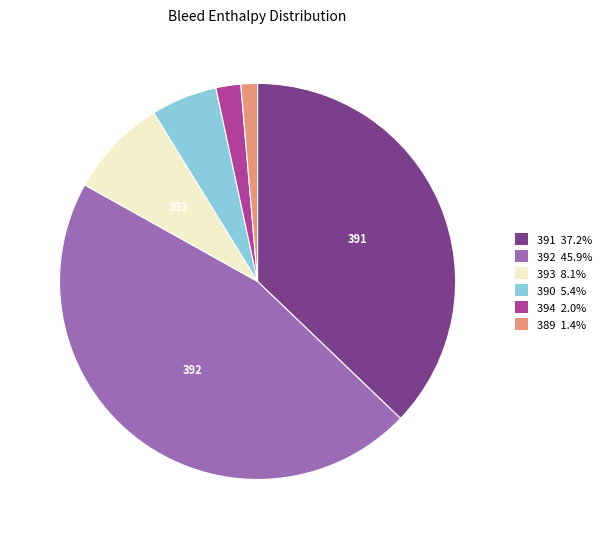

Is there any slice that represents more than half of the pie?

No